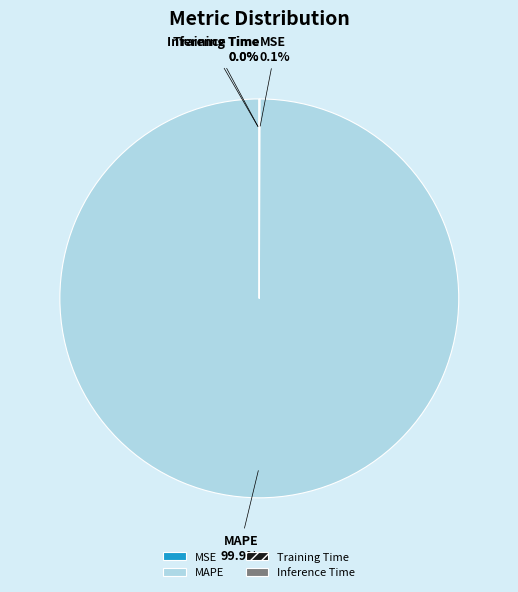

Is there any slice that represents more than half of the pie?

Yes